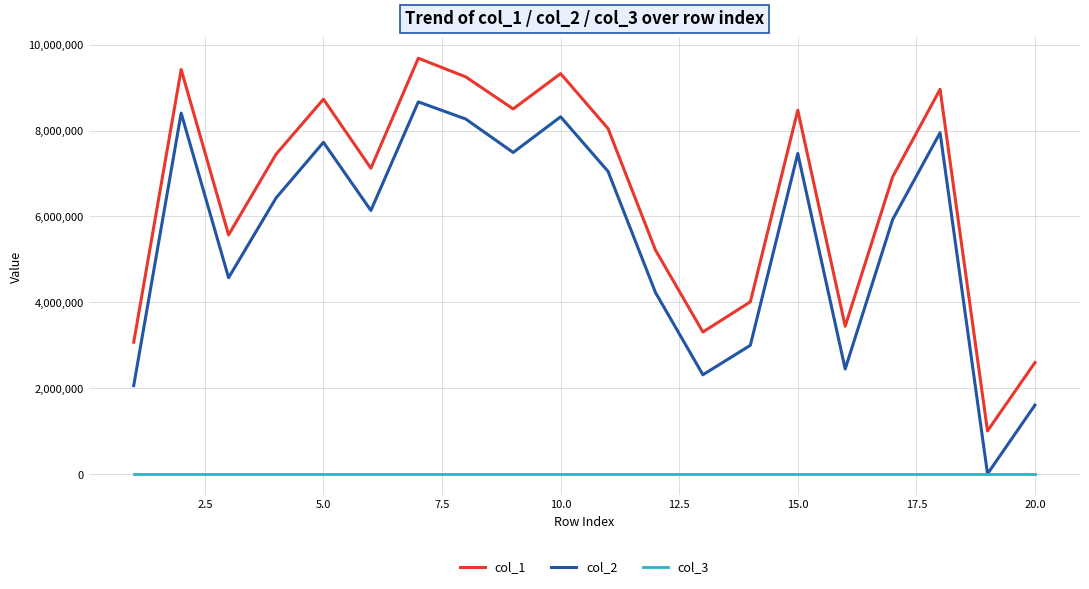

What is the minimum value for col_1?

1004311